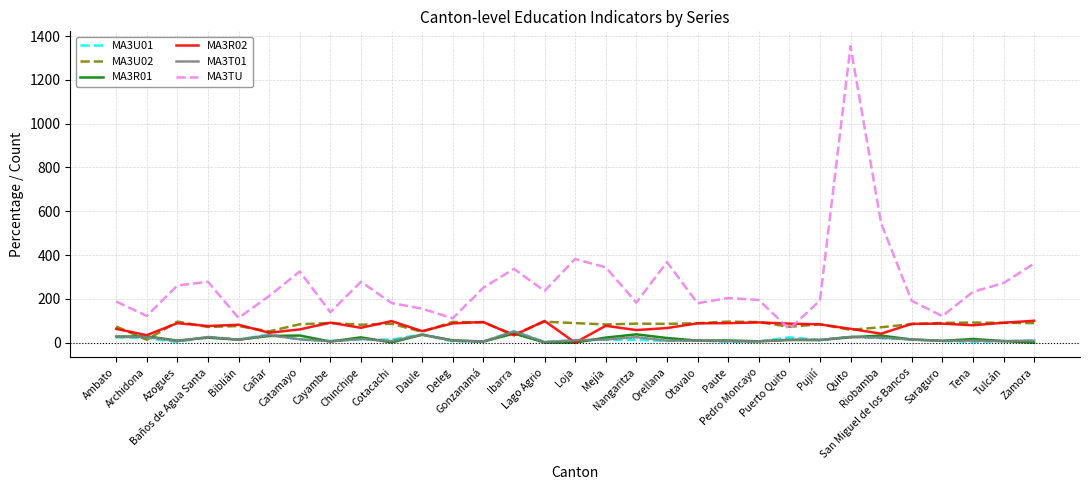

What position from the left is Cotacachi?

10